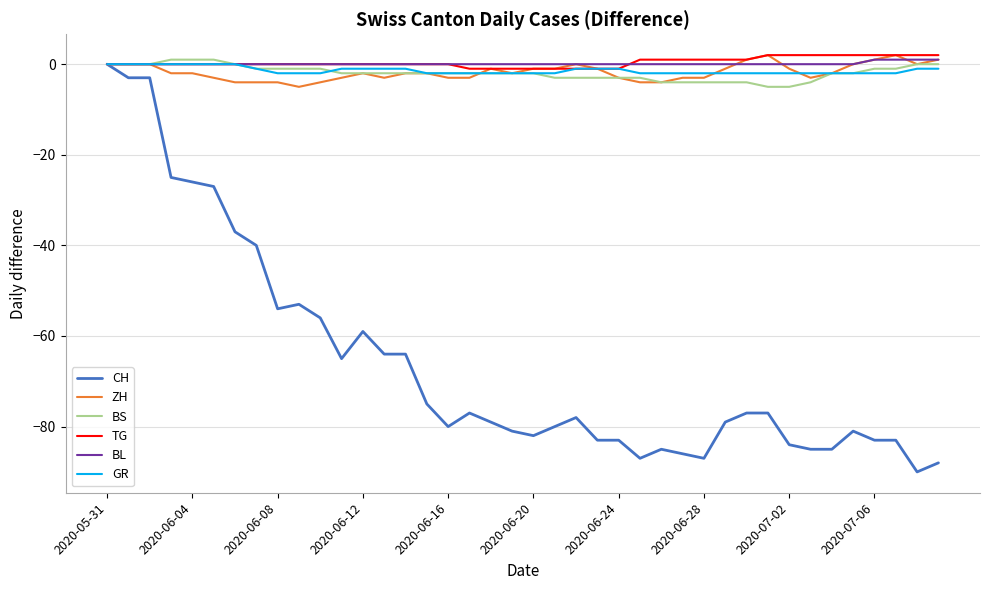

Which series has the largest range (max minus min)?

CH